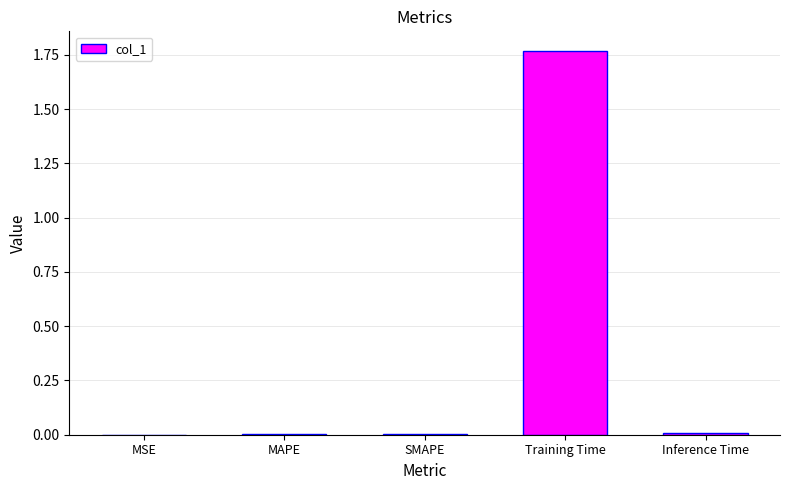

Which label corresponds to the largest value in the chart?

Training Time